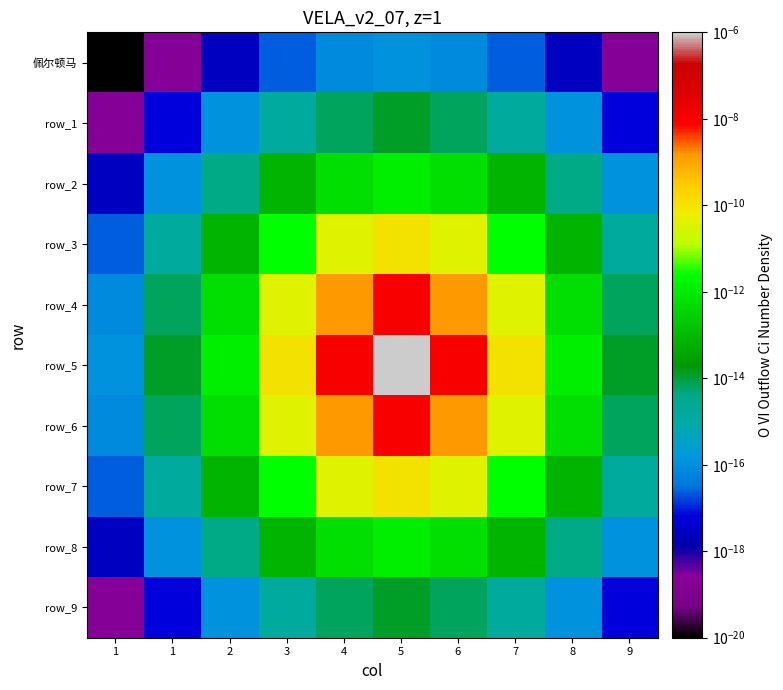

Is the value of row_3 at 3 greater than the value of row_7 at 1?

Yes